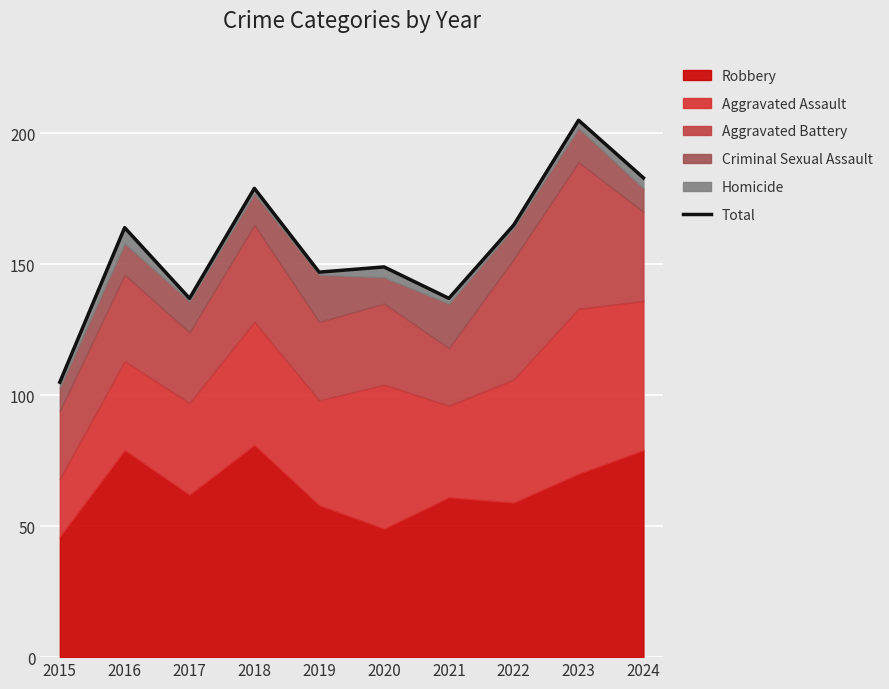

How many interior local valleys (lower than both neighbors) does the data have?

3